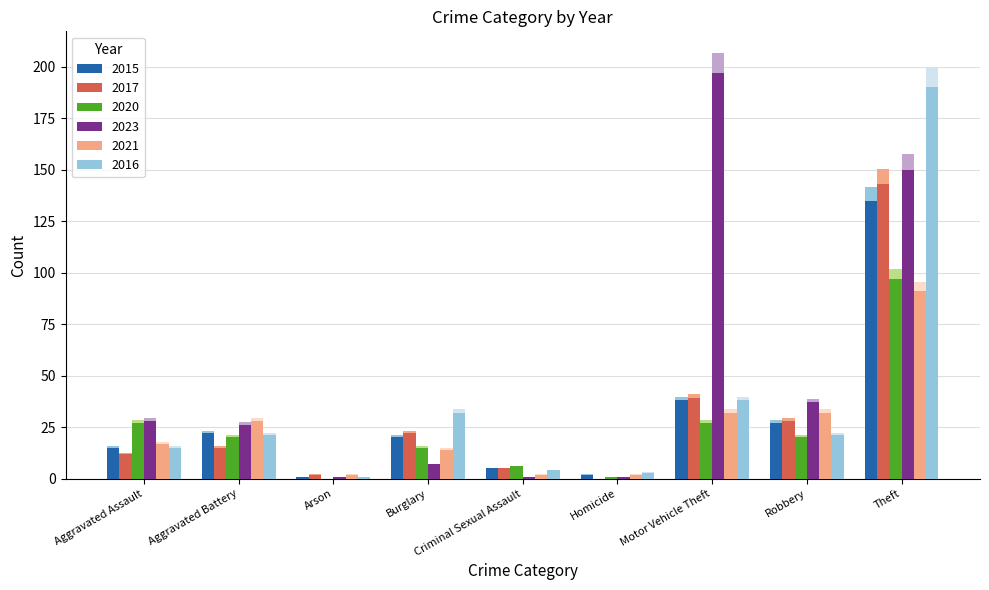

What is the difference between the 2020 values at Aggravated Battery and Motor Vehicle Theft?

7.0